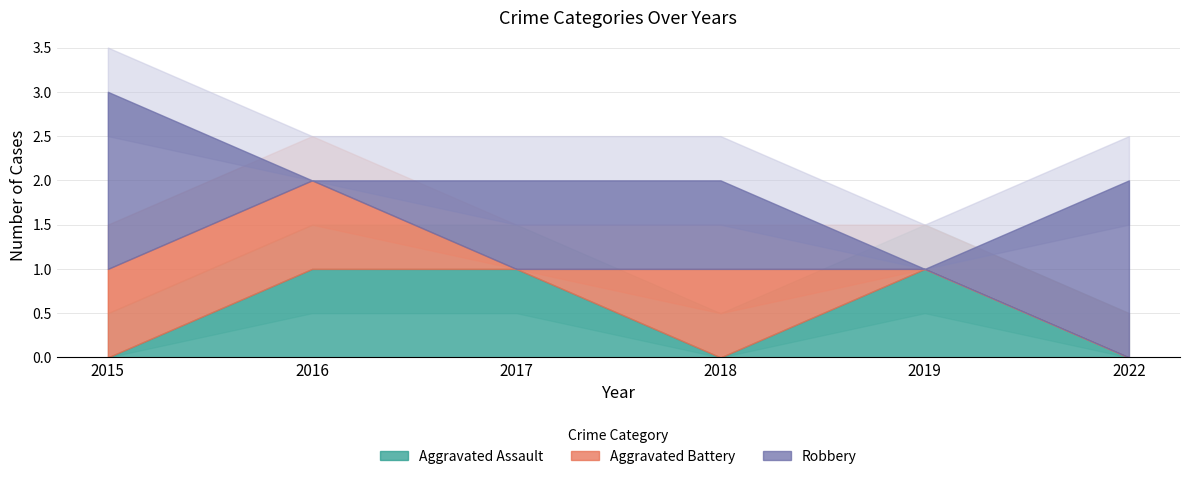

Is it true that Aggravated Battery equals 0 at 2018?

False